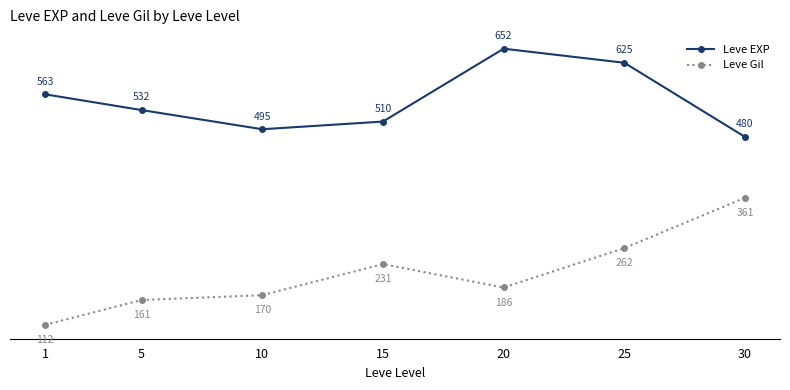

What is the value of the Leve EXP point at the 6th from the left?

625.0